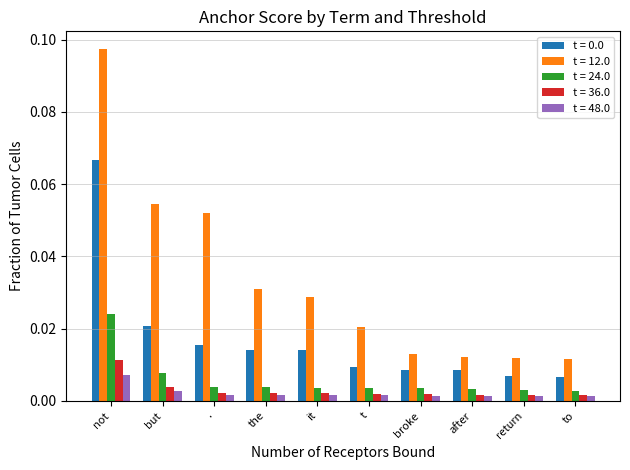

Between . and broke, which series saw the biggest shift?

t = 12.0